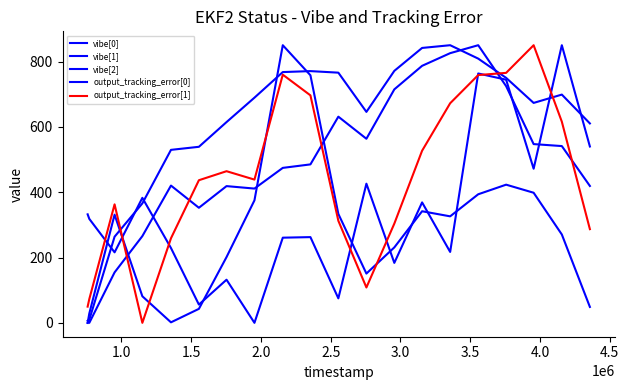

How many lines are shown in the chart?

5